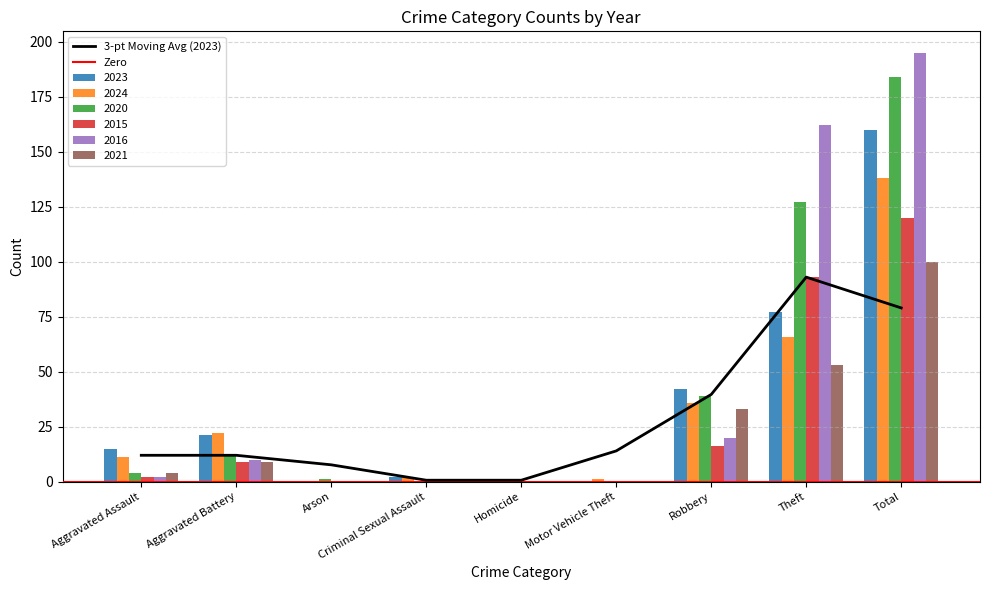

Are the bars horizontal?

No